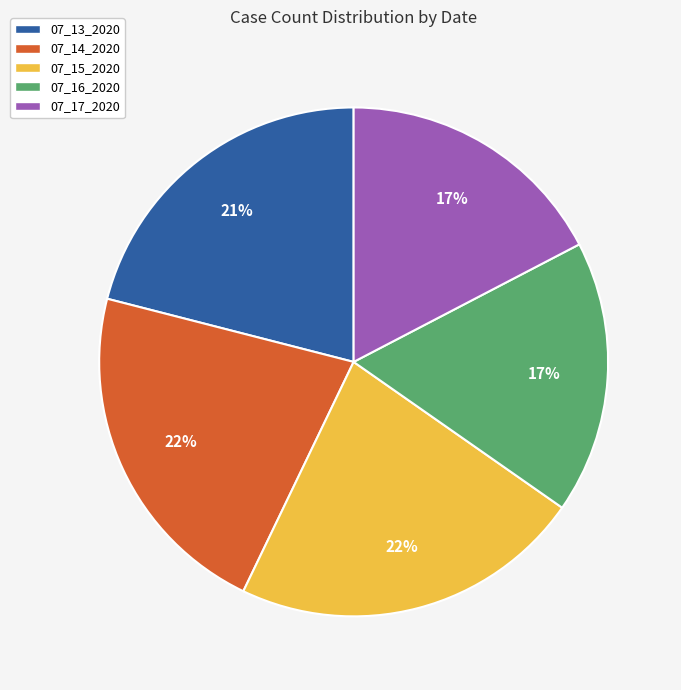

What is the ratio of the value at 07_15_2020 to the value at 07_16_2020?

1.3